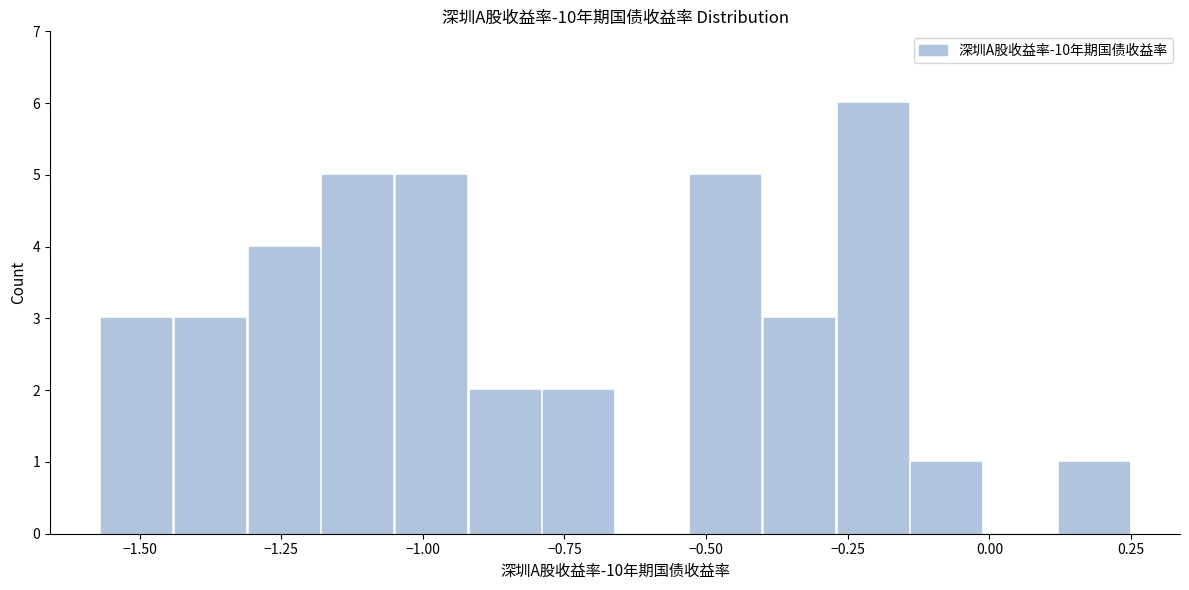

Read against the x-axis, roughly where is the centre of the tallest bar?

-0.20